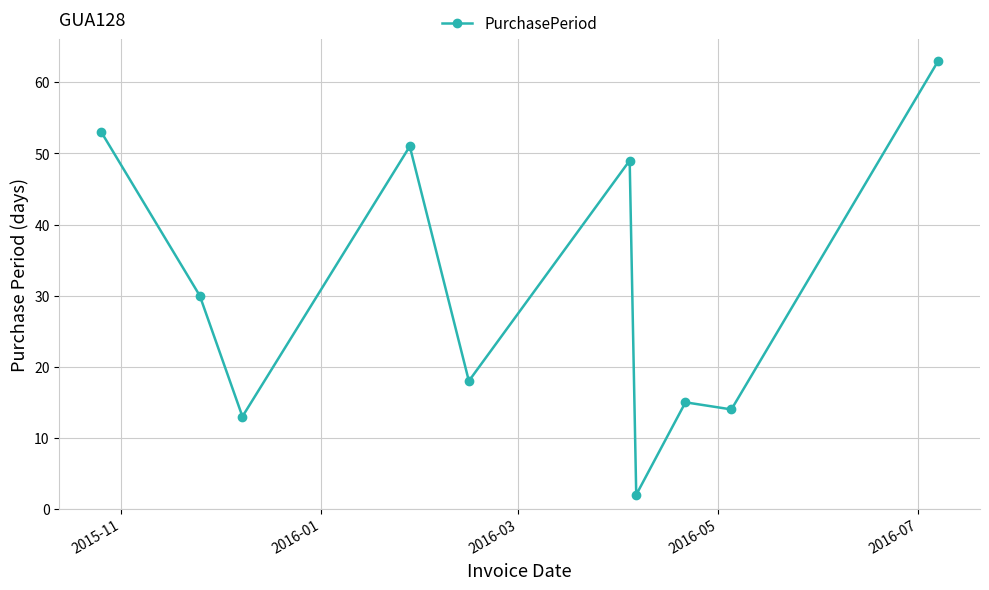

What is the greatest value displayed?

63